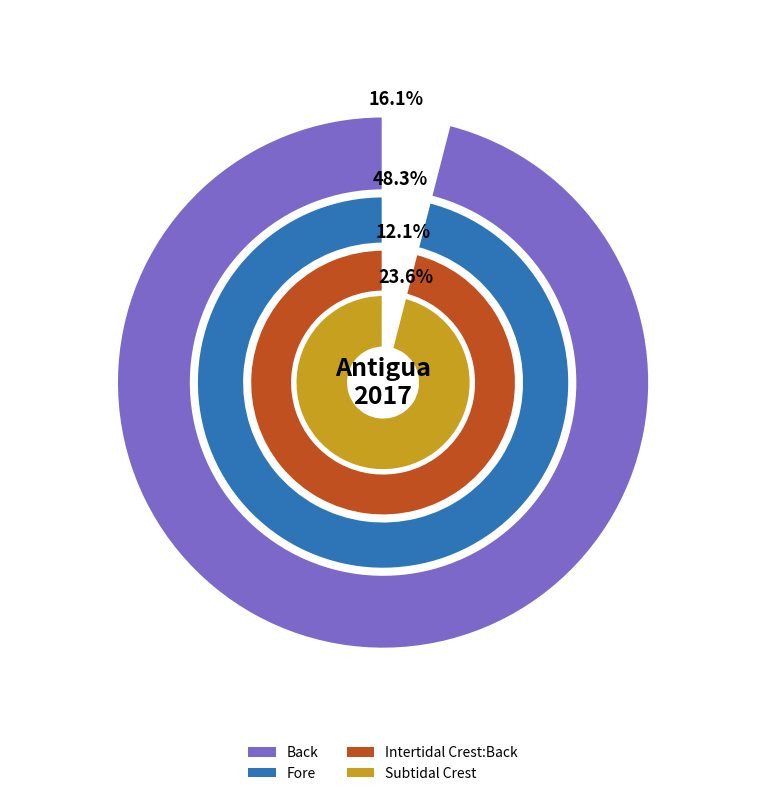

Count the number of slices in the pie.

4